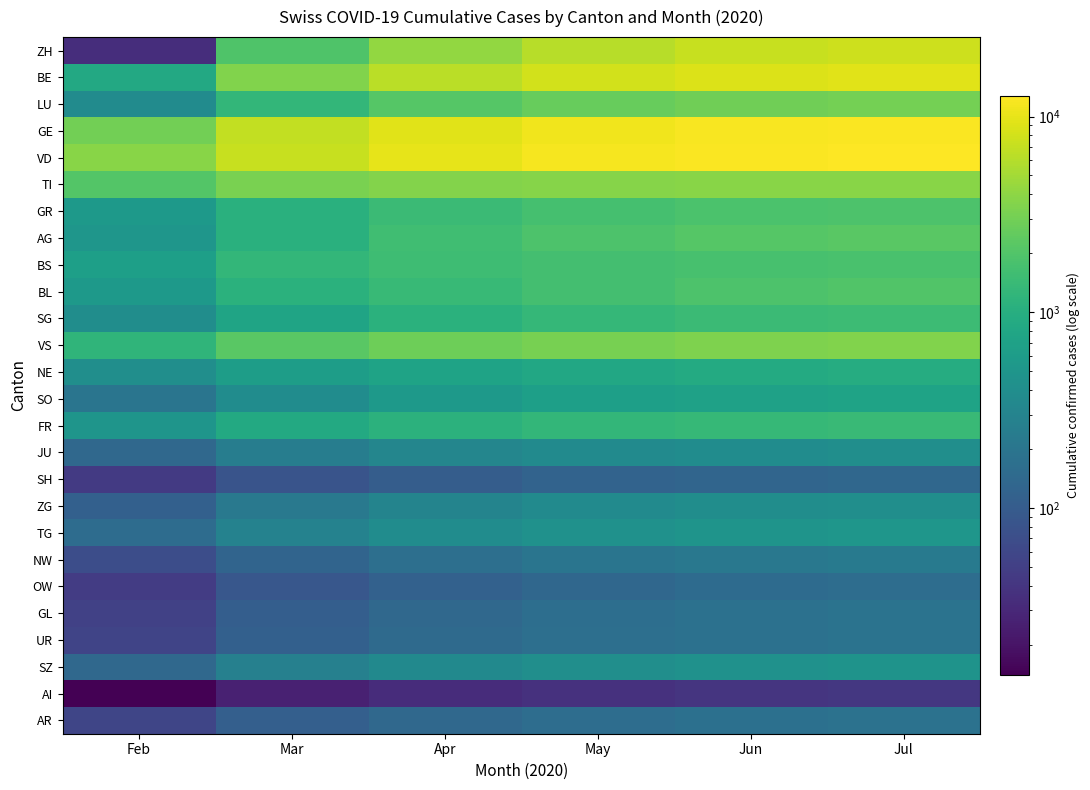

Reading left to right, list all the values displayed in this chart.

ZH: Feb=34	Mar=1937	Apr=4226	May=6108	Jun=7202	Jul=7695
BE: Feb=856	Mar=3553	Apr=6290	May=7966	Jun=8867	Jul=9393
LU: Feb=375	Mar=1287	Apr=2134	May=2607	Jun=2908	Jul=3102
GE: Feb=2998	Mar=6763	Apr=9499	May=11059	Jun=11864	Jul=12203
VD: Feb=3764	Mar=7226	Apr=9908	May=11512	Jun=12273	Jul=12791
TI: Feb=2091	Mar=3285	Apr=3563	May=3699	Jun=3760	Jul=3797
GR: Feb=547	Mar=1072	Apr=1451	May=1701	Jun=1835	Jul=1915
AG: Feb=499	Mar=1048	Apr=1572	May=1912	Jun=2131	Jul=2254
BS: Feb=653	Mar=1278	Apr=1520	May=1666	Jun=1744	Jul=1797
BL: Feb=561	Mar=1079	Apr=1402	May=1683	Jun=1881	Jul=2008
SG: Feb=394	Mar=757	Apr=1093	May=1312	Jun=1441	Jul=1511
VS: Feb=1211	Mar=2239	Apr=2846	May=3195	Jun=3413	Jul=3560
NE: Feb=402	Mar=621	Apr=739	May=840	Jun=903	Jul=952
SO: Feb=196	Mar=381	Apr=567	May=657	Jun=700	Jul=730
FR: Feb=491	Mar=873	Apr=1123	May=1277	Jun=1362	Jul=1418
JU: Feb=140	Mar=251	Apr=319	May=365	Jun=387	Jul=402
SH: Feb=44	Mar=82	Apr=105	May=122	Jun=130	Jul=136
ZG: Feb=114	Mar=223	Apr=306	May=361	Jun=391	Jul=411
TG: Feb=155	Mar=287	Apr=385	May=445	Jun=477	Jul=502
NW: Feb=70	Mar=127	Apr=168	May=199	Jun=215	Jul=225
OW: Feb=47	Mar=88	Apr=116	May=137	Jun=150	Jul=158
GL: Feb=53	Mar=106	Apr=142	May=165	Jun=179	Jul=187
UR: Feb=57	Mar=113	Apr=148	May=169	Jun=180	Jul=188
SZ: Feb=140	Mar=271	Apr=354	May=411	Jun=444	Jul=468
AI: Feb=14	Mar=26	Apr=33	May=37	Jun=40	Jul=42
AR: Feb=58	Mar=109	Apr=141	May=162	Jun=173	Jul=182